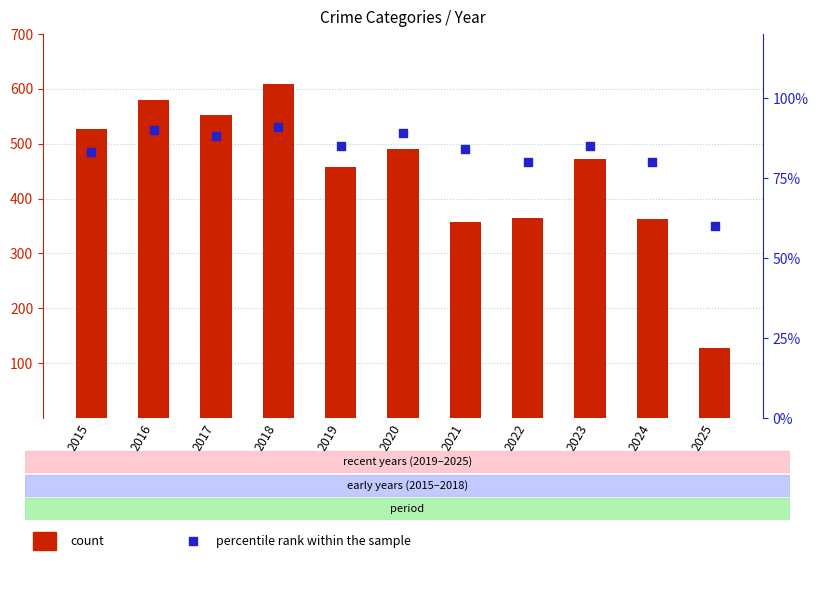

Is the value of percentile rank within year at 2017 greater than the value of Robbery (count) at 2017?

No